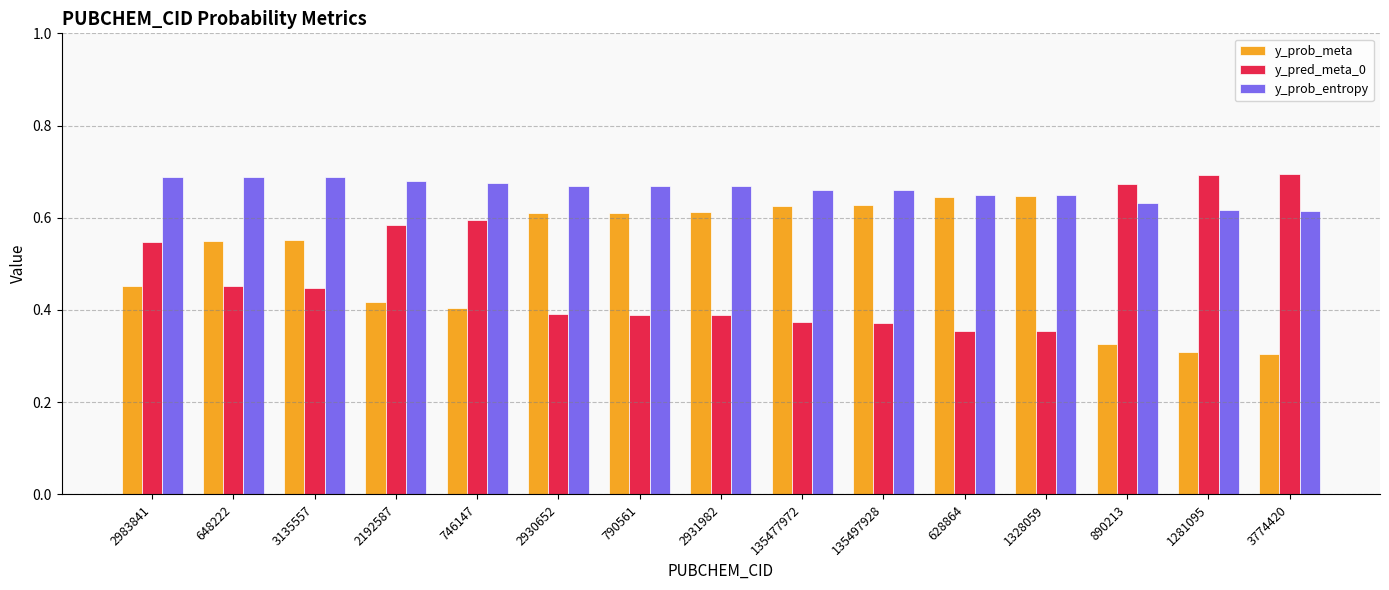

Count the number of data series in this chart.

3